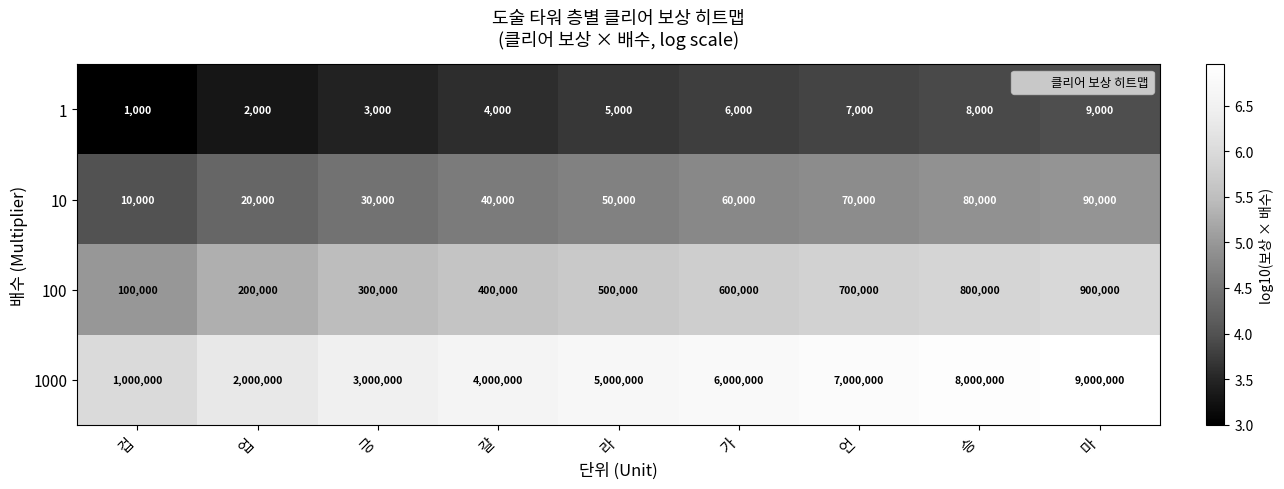

What is the total value across all series at 언?

7777000